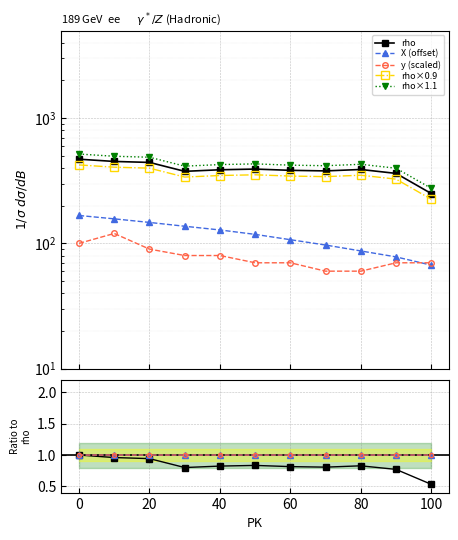

True or false: y has more than 2 interior local peaks.

False